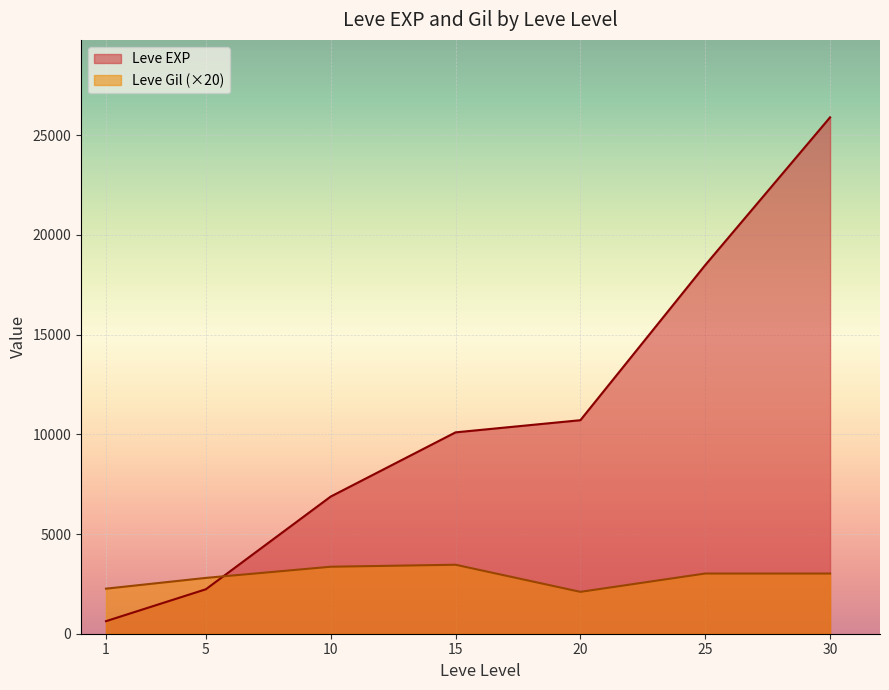

Read the Leve Gil (×20) value at 1, to the nearest 50.

2250